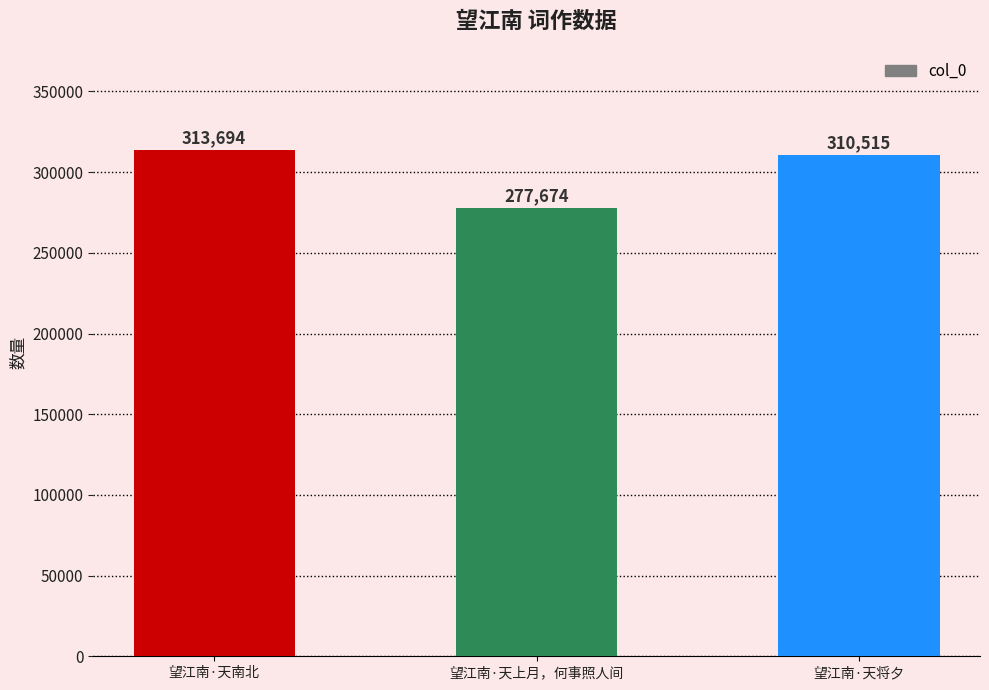

What is the difference between the values at 望江南·天将夕 and 望江南·天上月，何事照人间?

32841